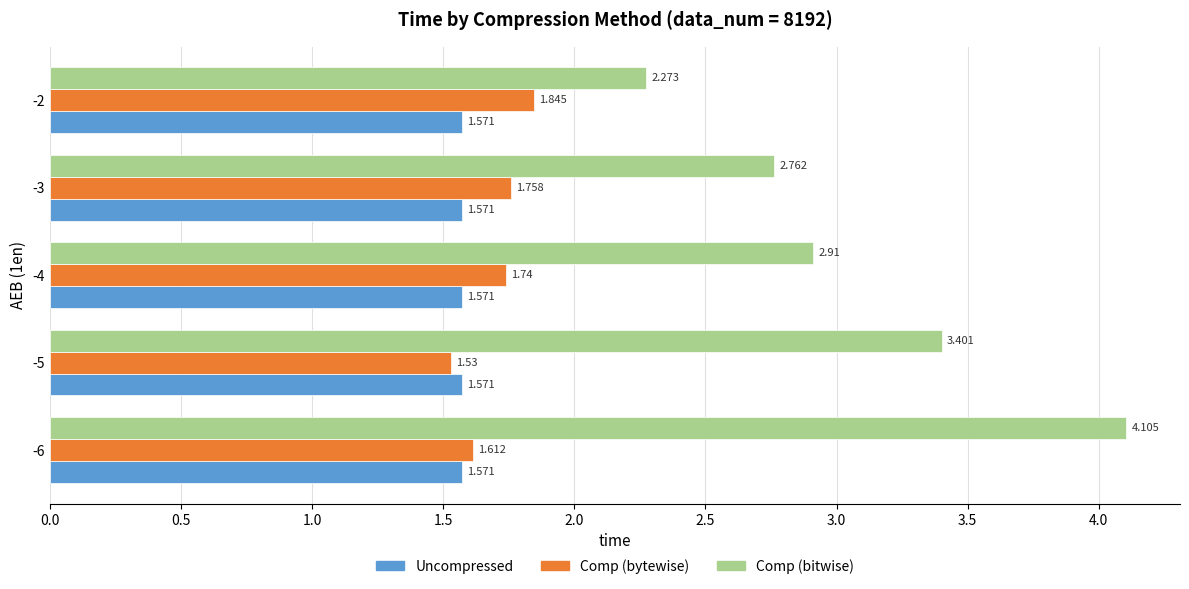

List the series in order of their peak value, lowest first.

Uncompressed, Comp (bytewise), Comp (bitwise)